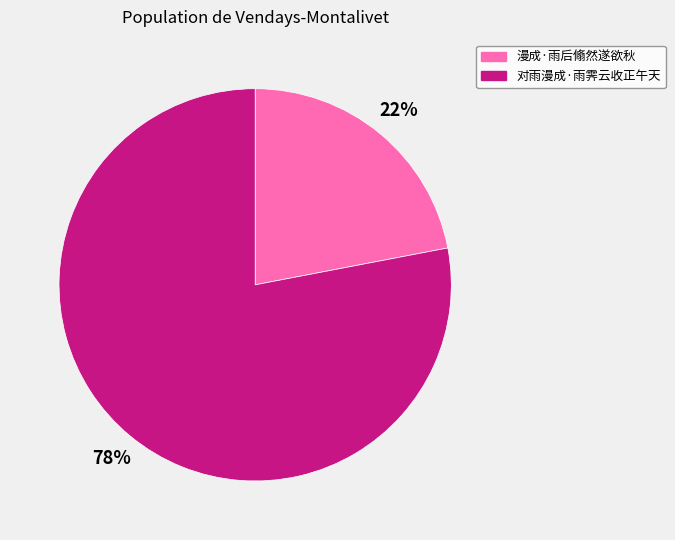

What percentage is the 漫成·雨后翛然遂欲秋 slice, to the nearest percent?

22%